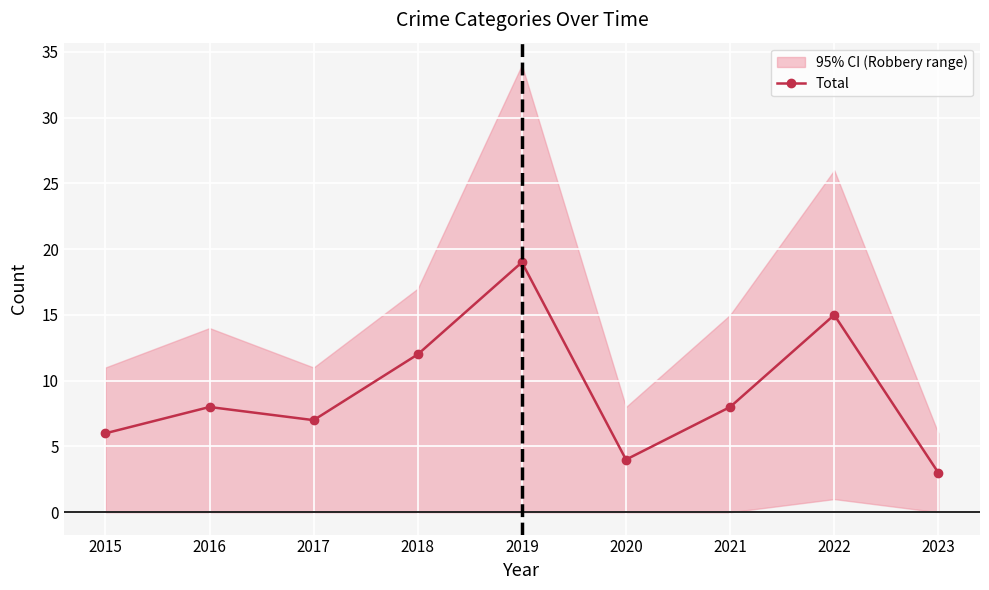

List the labels in order of value, largest first.

2019, 2022, 2018, 2016, 2021, 2017, 2015, 2020, 2023